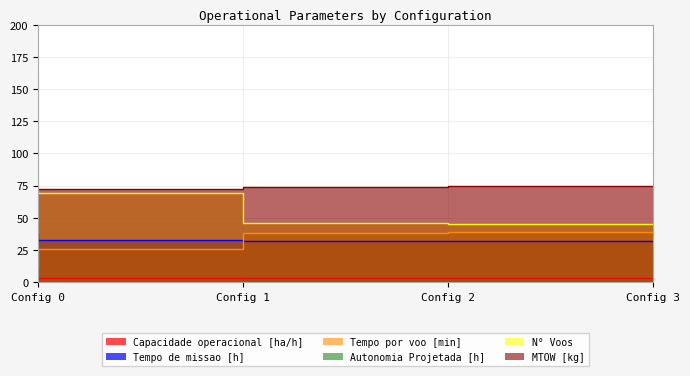

Reading left to right, what are all the values shown in this chart?

Capacidade operacional [ha/h]: 2.7	3.0	3.1	3.1
Tempo de missao [h]: 37.1	32.9	31.9	31.9
Tempo por voo [min]: 12.1	26.1	38.3	39.2
Autonomia Projetada [h]: 0.2	0.5	0.7	0.9
N° Voos: 162.0	69.0	46.0	45.0
MTOW [kg]: 71.5	72.7	73.9	75.1